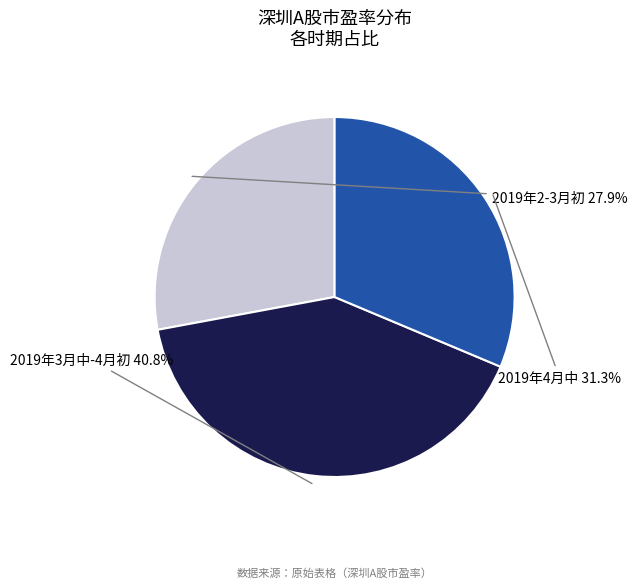

Is there a majority slice in this chart?

No